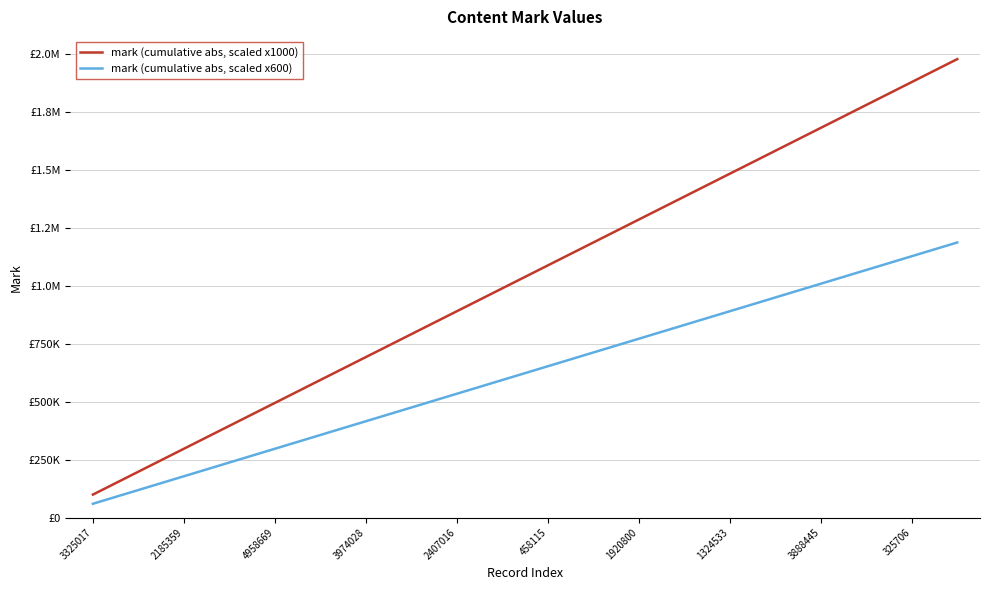

What are all the series names shown in the legend?

mark (cumulative abs, scaled x1000), mark (cumulative abs, scaled x600)